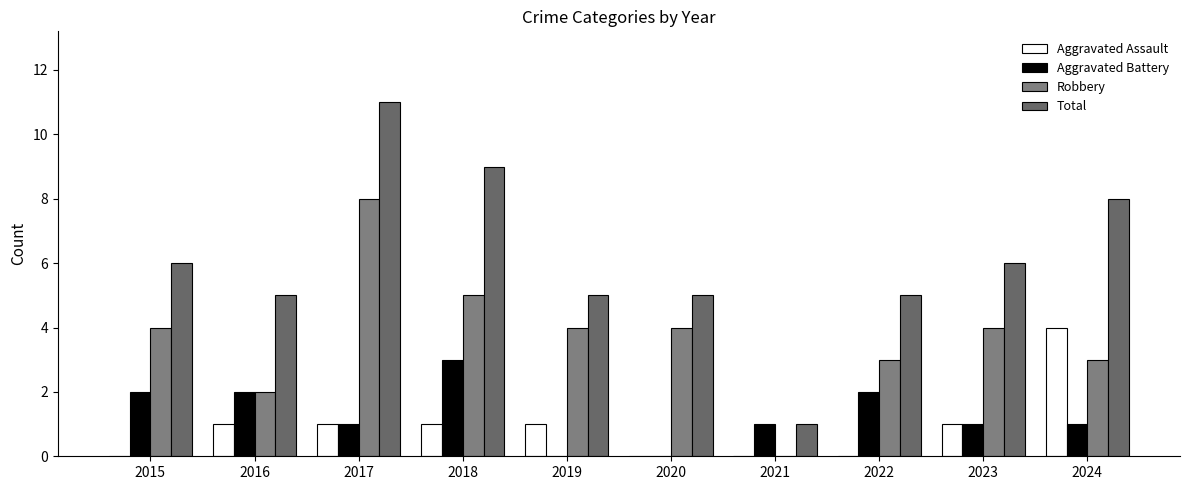

Which has a higher value, 2015 or 2024?

2024